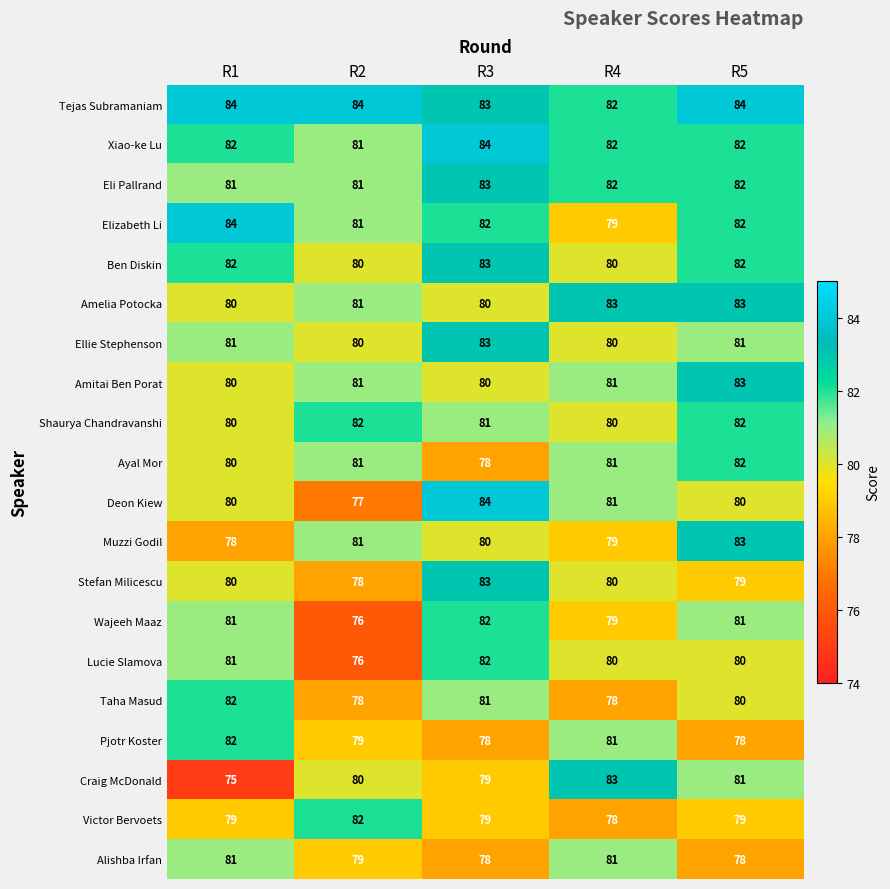

Which series has the largest total across all categories?

Tejas Subramaniam